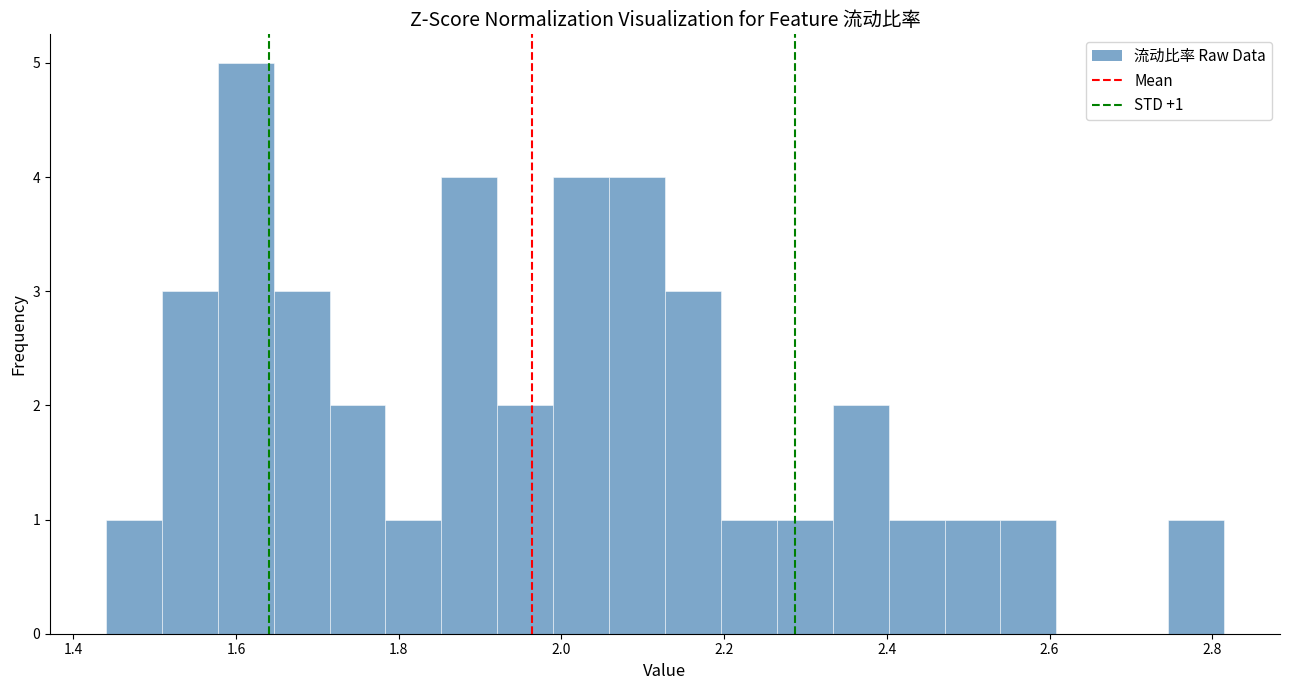

Read against the x-axis, roughly where is the centre of the tallest bar?

1.62